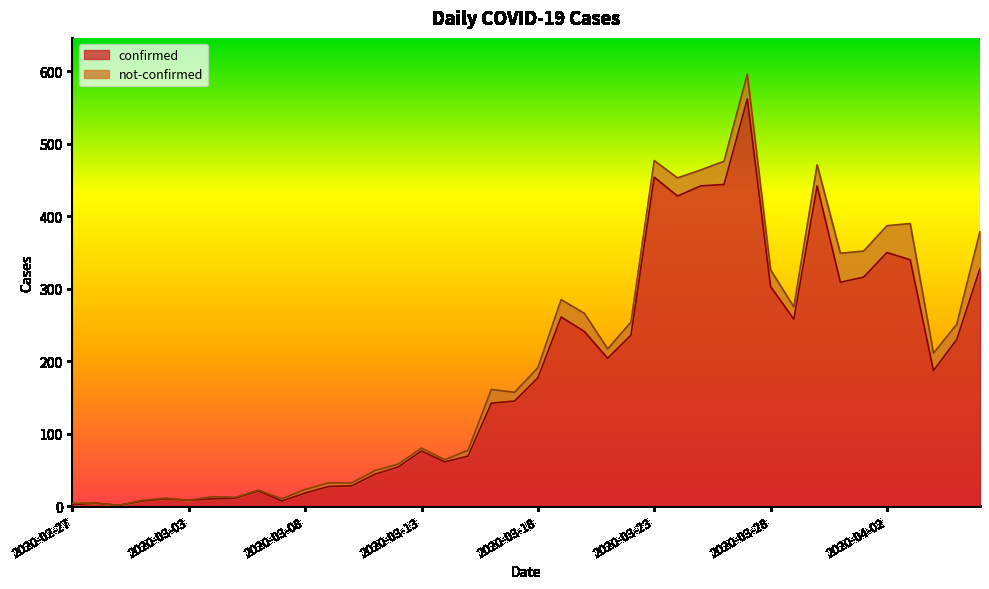

The chart shows a value of 42 at 2020-03-13. True or false?

False